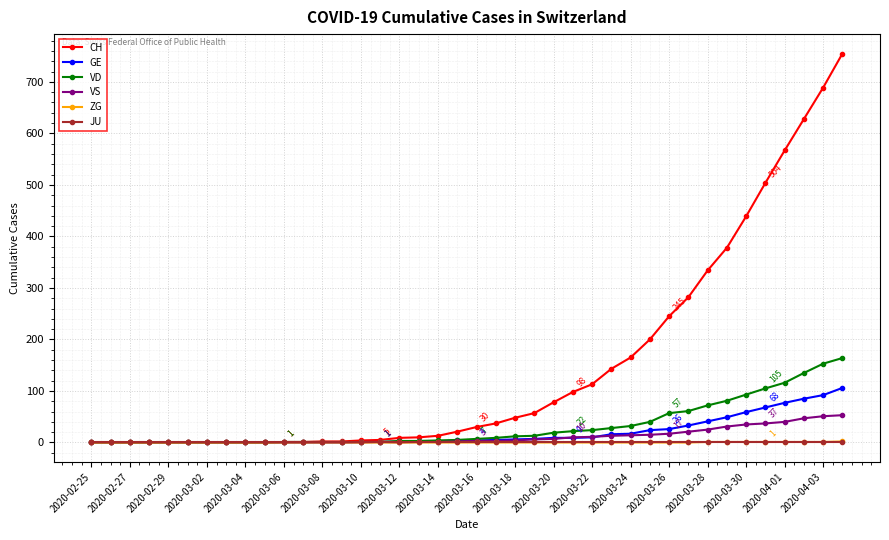

What is the greatest value displayed?

755